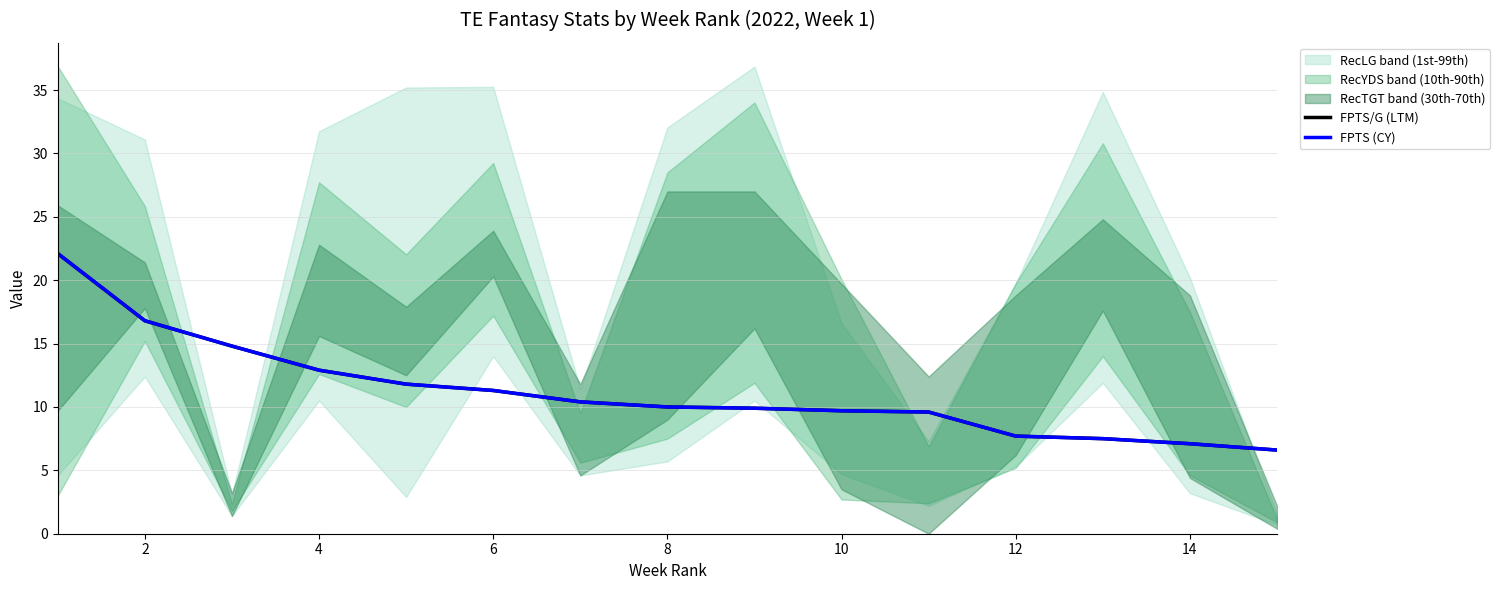

What is the maximum value for FPTS (CY)?

22.1